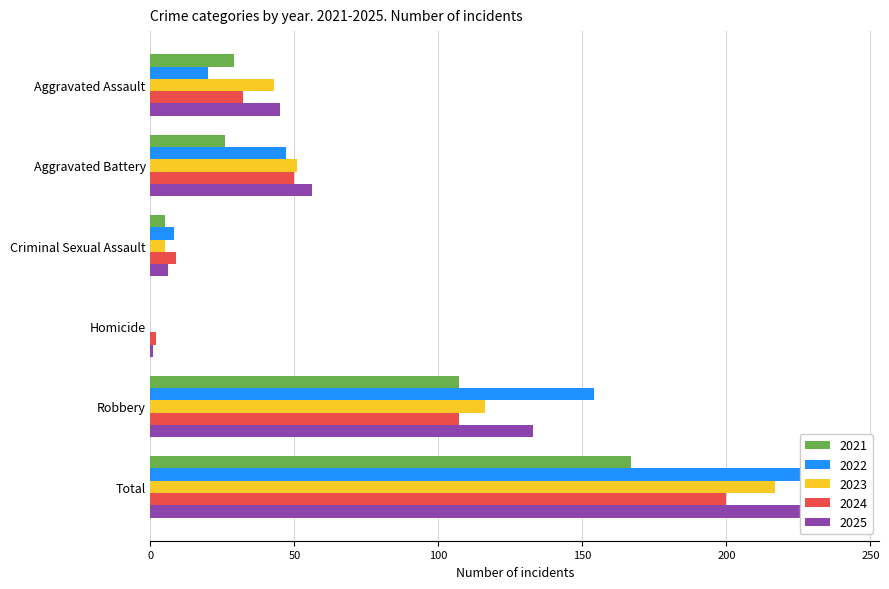

Is it true that 2023 equals 29 at Aggravated Battery?

False